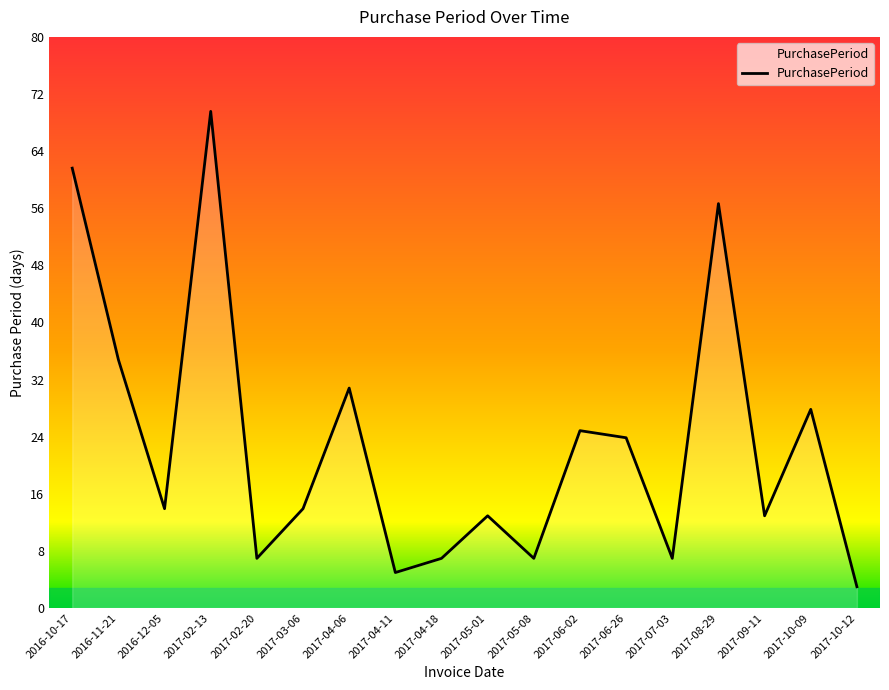

What value does the data have at 2017-05-08?

7